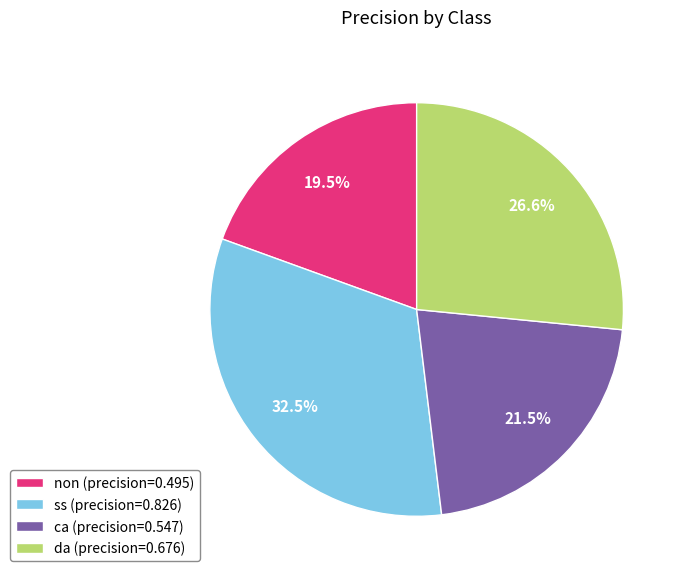

How many segments does this pie chart have?

4